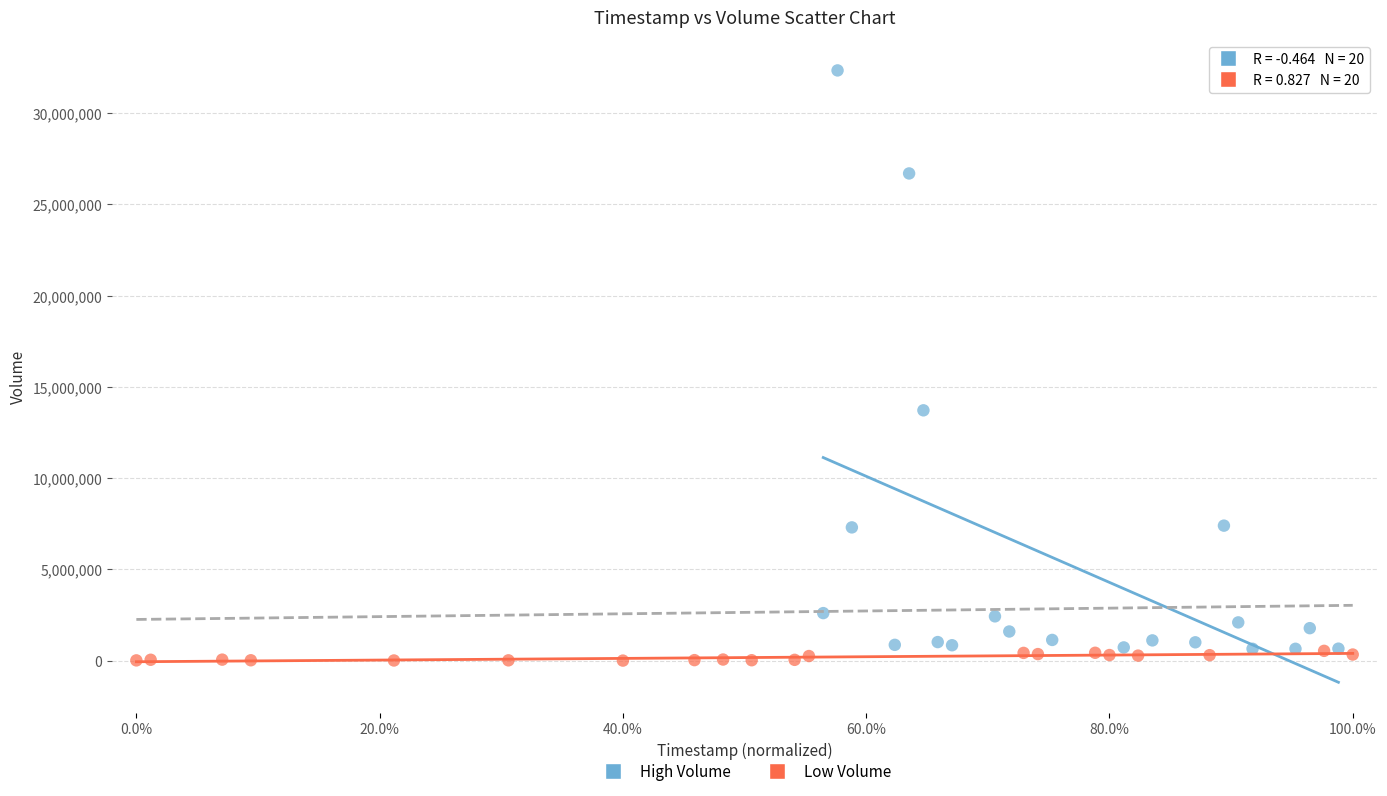

Which series reaches the maximum Y coordinate?

High Volume